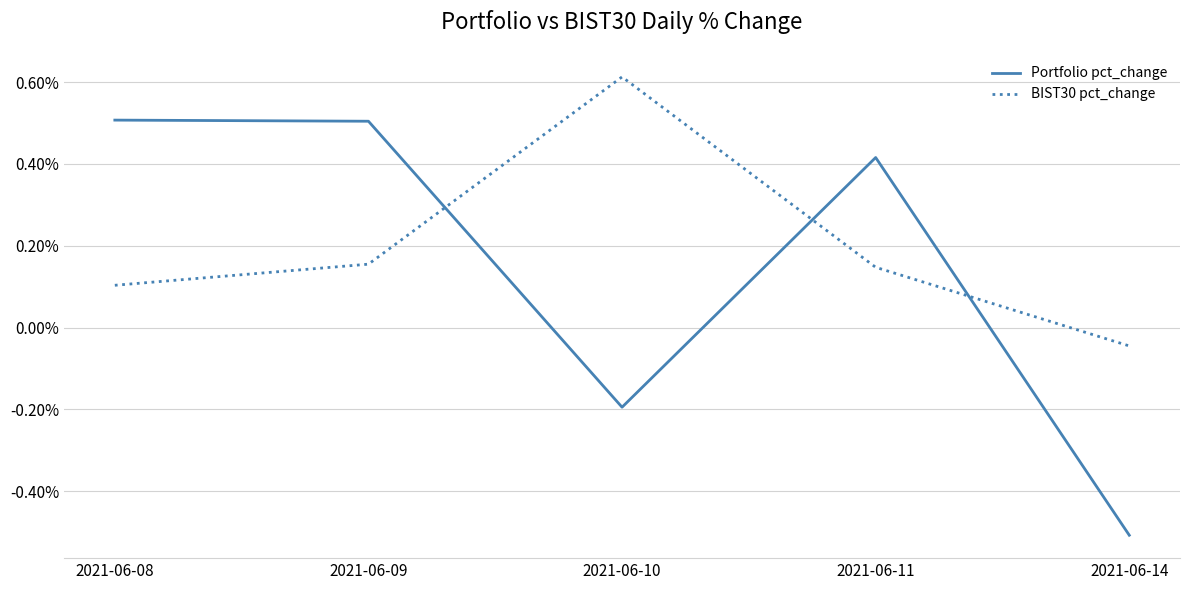

Rank the series by their average value, from lowest to highest.

Portfolio pct_change, BIST30 pct_change